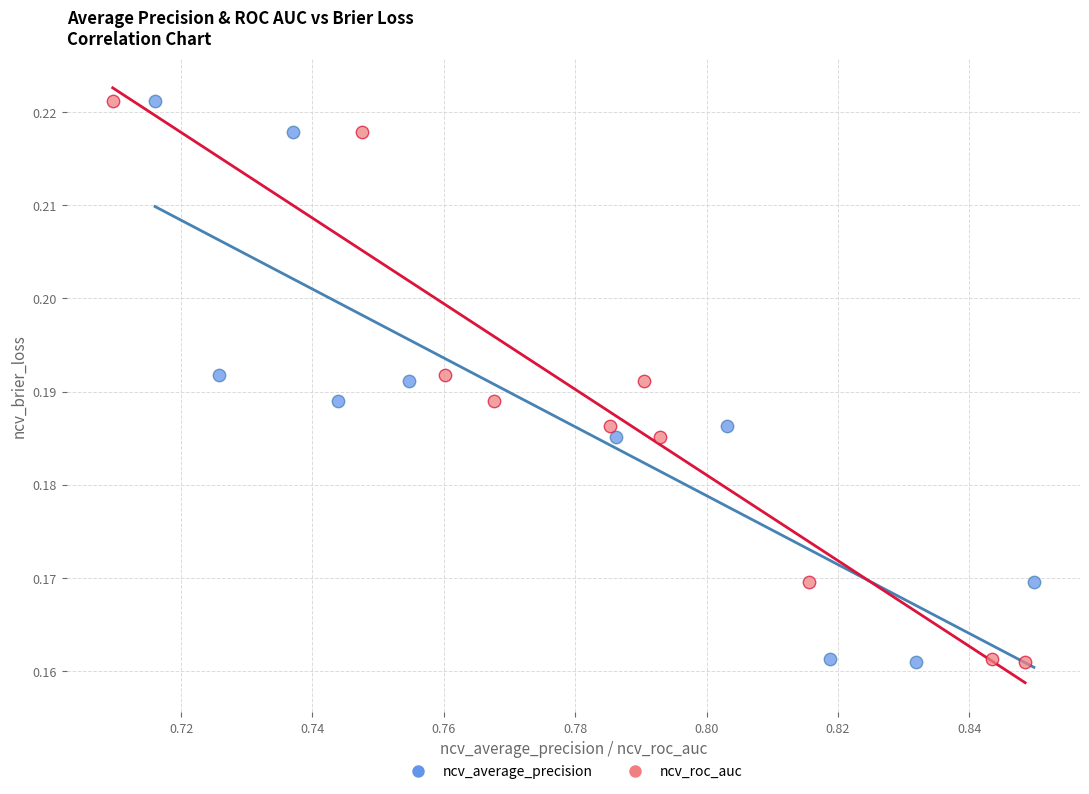

What are all the series names shown in the legend?

ncv_average_precision, ncv_roc_auc